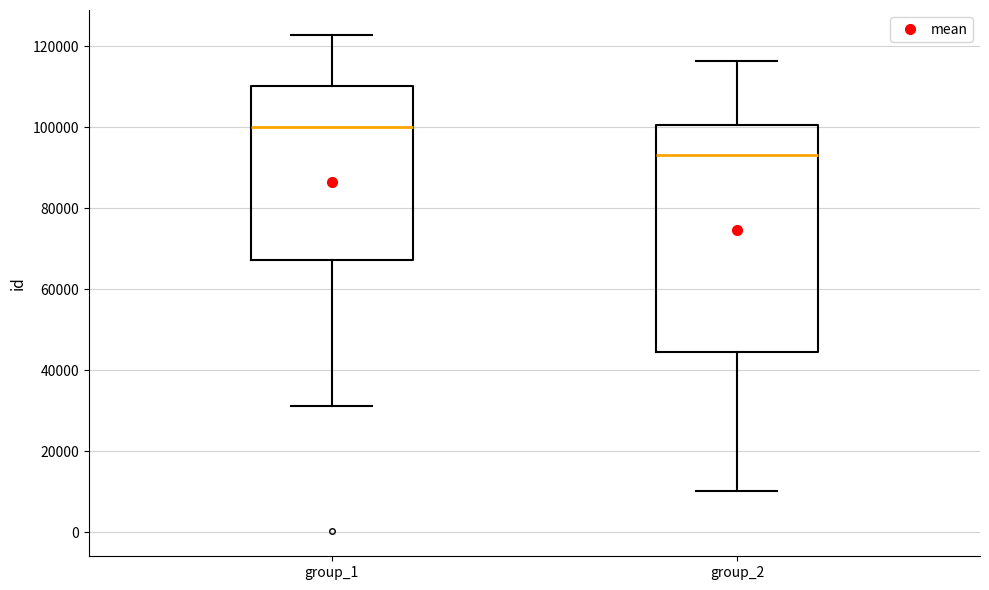

Which box's median line is the highest?

group_1